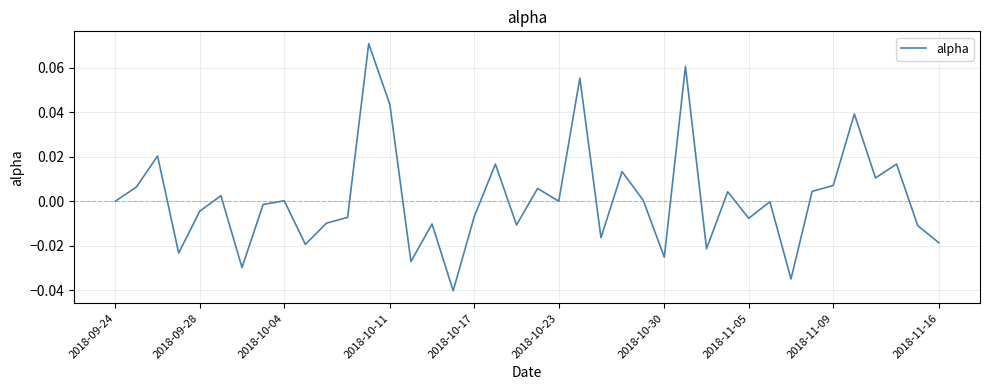

How many lines are shown in the chart?

1